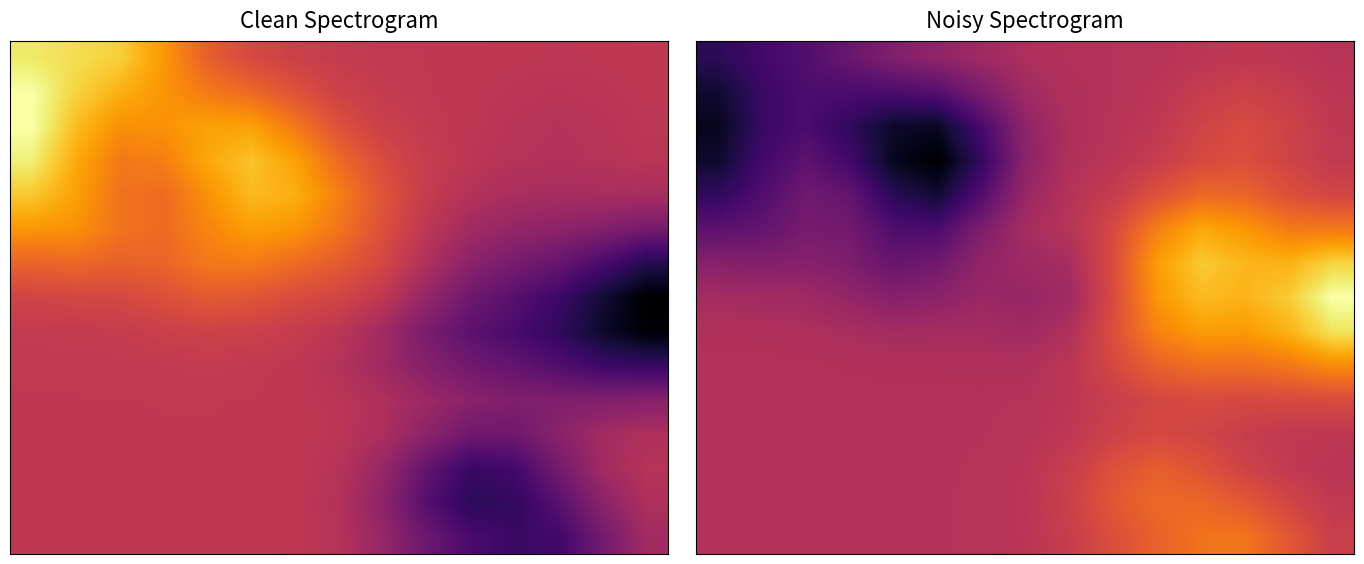

Between 9 and 6, which is larger?

9